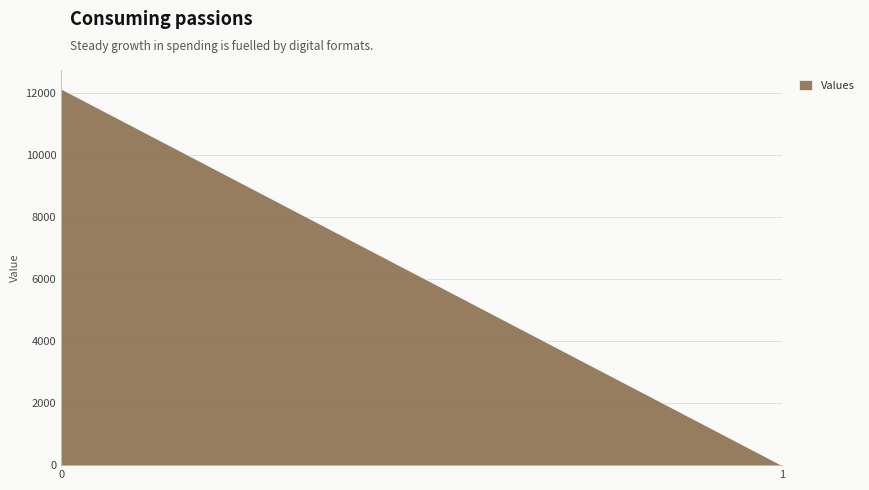

Rank the categories by value from highest to lowest.

0, 1